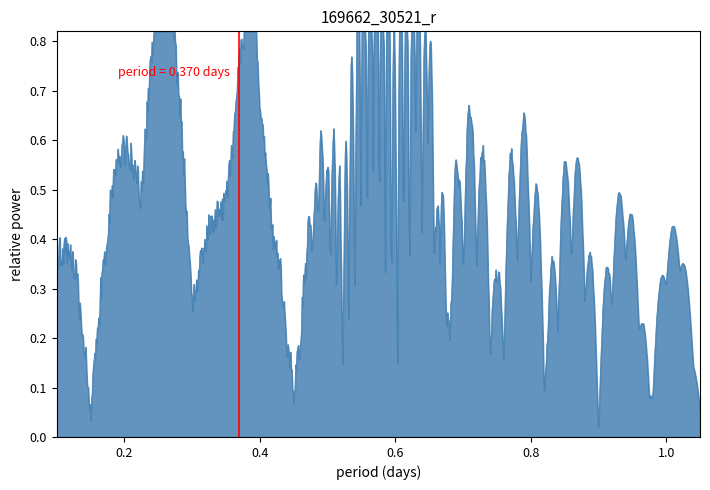

How many lines are shown in the chart?

1